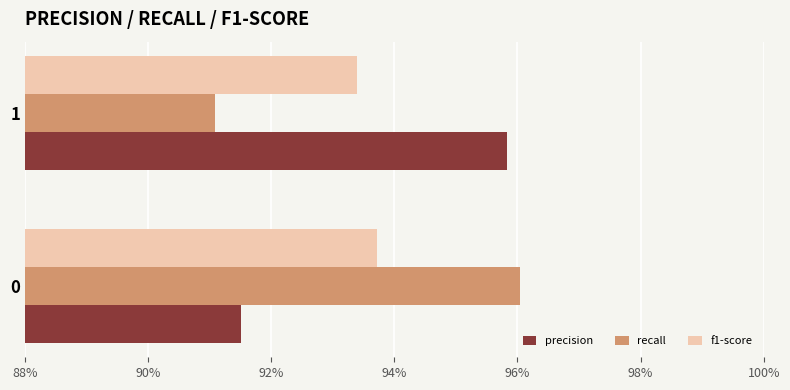

Which series has the widest spread of values?

recall